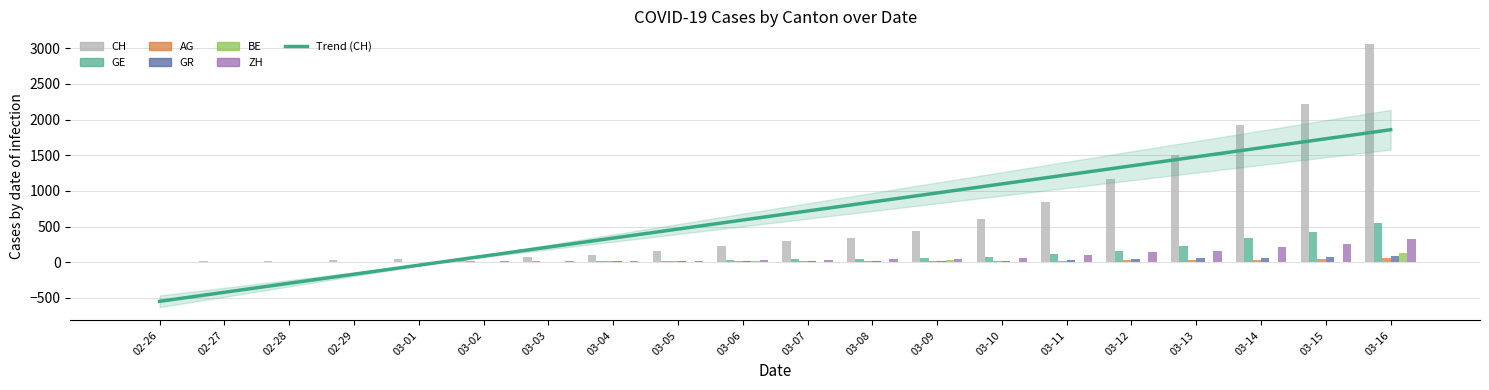

Is the value of BE at 03-11 greater than the value of GE at 03-13?

No